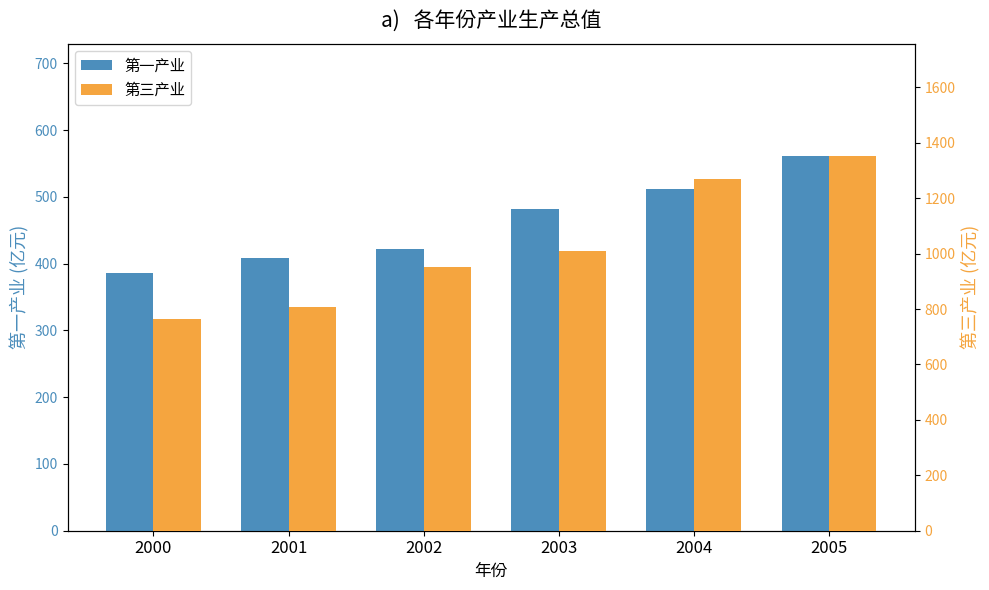

True or false: 第三产业 has a value of 953 at 2002.

True